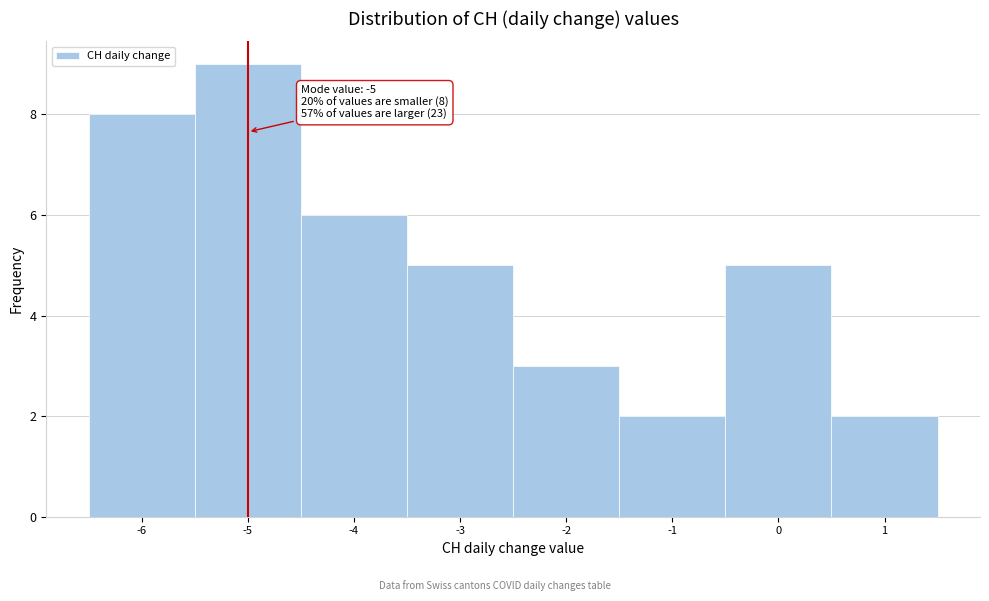

Which range on the x-axis has the tallest bar?

-5.5 to -4.5